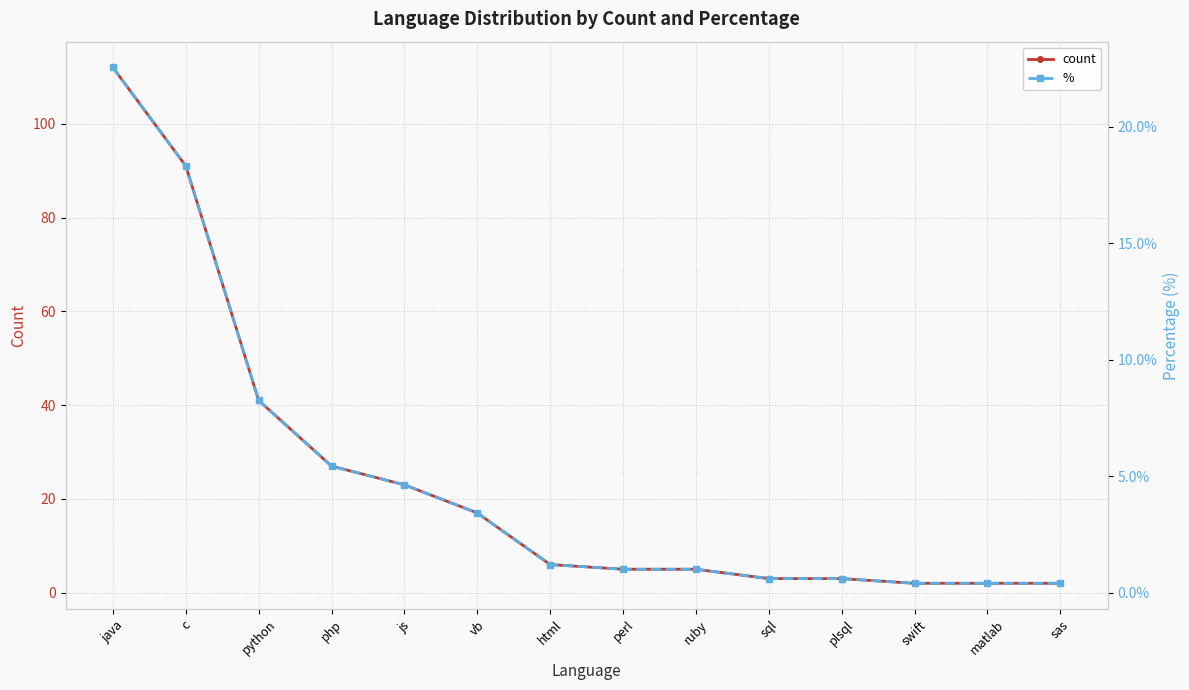

Reading left to right, what are all the values shown in this chart?

count: java=112.0	c=91.0	python=41.0	php=27.0	js=23.0	vb=17.0	html=6.0	perl=5.0	ruby=5.0	sql=3.0	plsql=3.0	swift=2.0	matlab=2.0	sas=2.0
%: java=22.5	c=18.3	python=8.2	php=5.4	js=4.6	vb=3.4	html=1.2	perl=1.0	ruby=1.0	sql=0.6	plsql=0.6	swift=0.4	matlab=0.4	sas=0.4